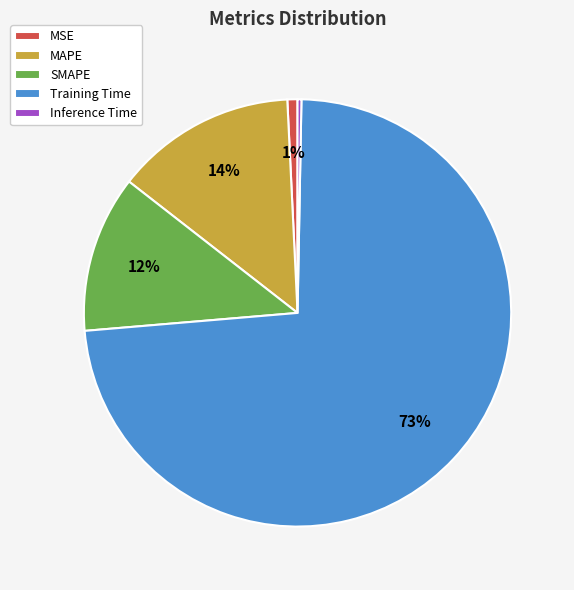

Count the number of slices in the pie.

5